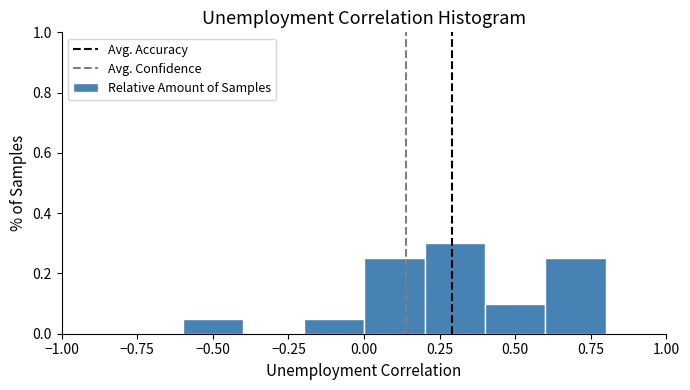

Reading left to right, transcribe this chart: for each bar, give the range it covers on the x-axis and its height. The values are not printed on the chart, so give them approximately, as read against the axis.

-1.0 to -0.8: 0
-0.8 to -0.6: 0
-0.6 to -0.4: 0.06
-0.4 to -0.2: 0
-0.2 to 0.0: 0.06
0.0 to 0.2: 0.26
0.2 to 0.4: 0.30
0.4 to 0.6: 0.10
0.6 to 0.8: 0.26
0.8 to 1.0: 0